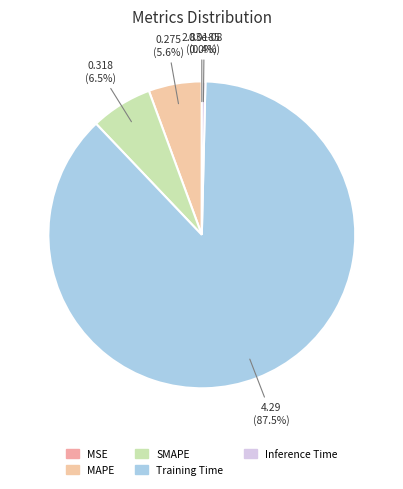

How many segments does this pie chart have?

5